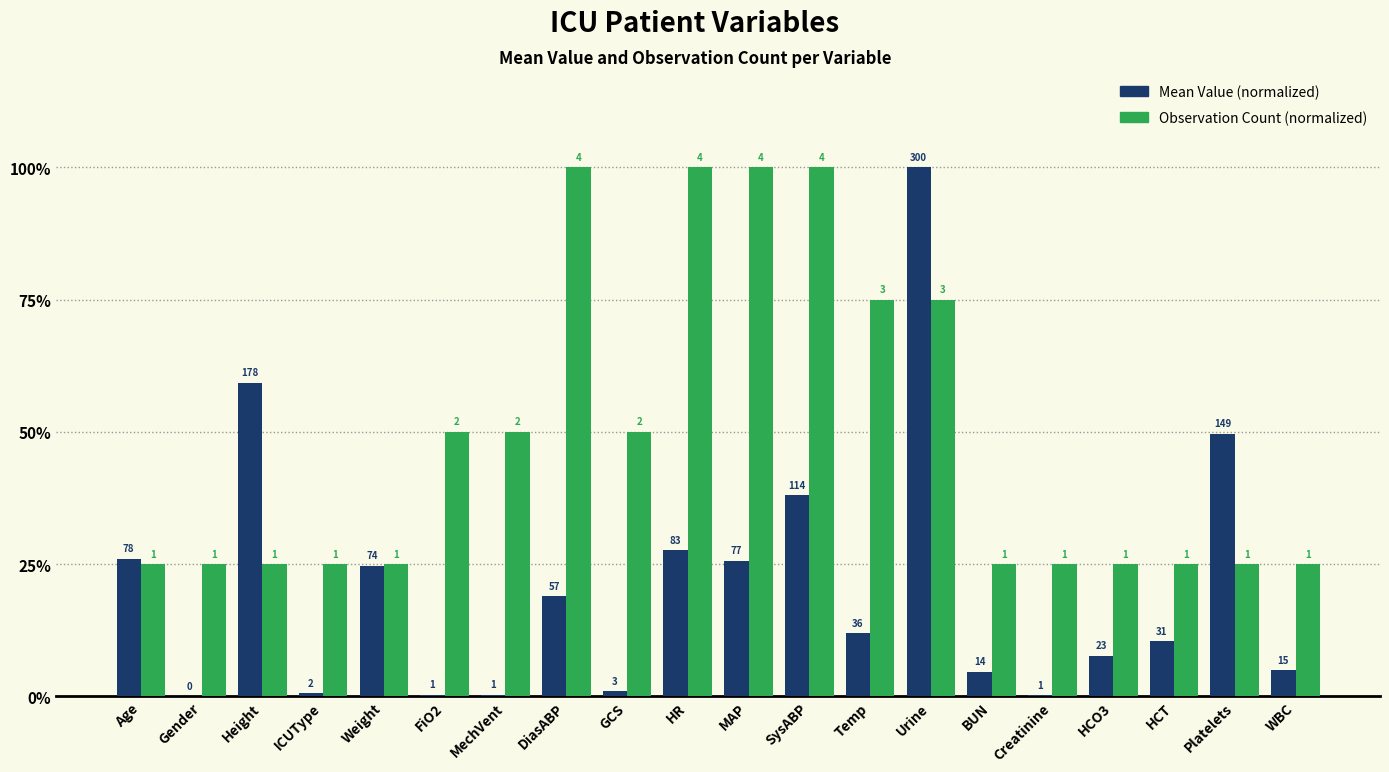

Does the chart contain stacked bars?

No